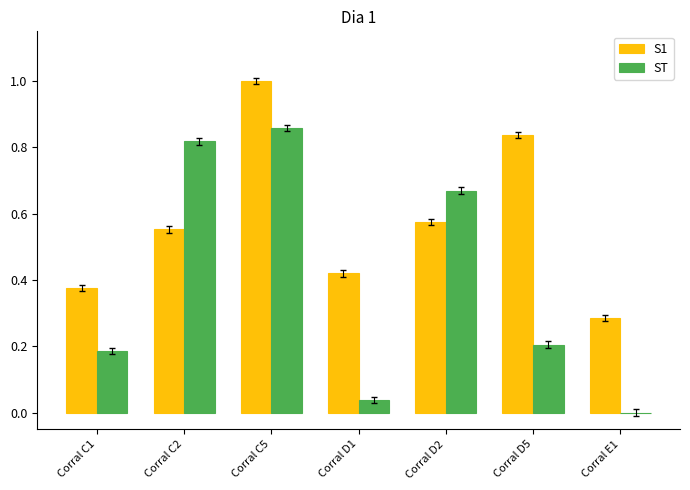

How many groups of bars are there?

7